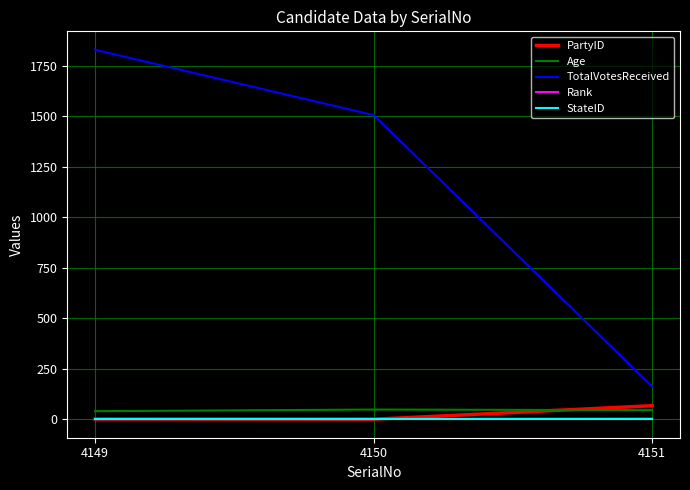

How many categories are shown in the chart?

3